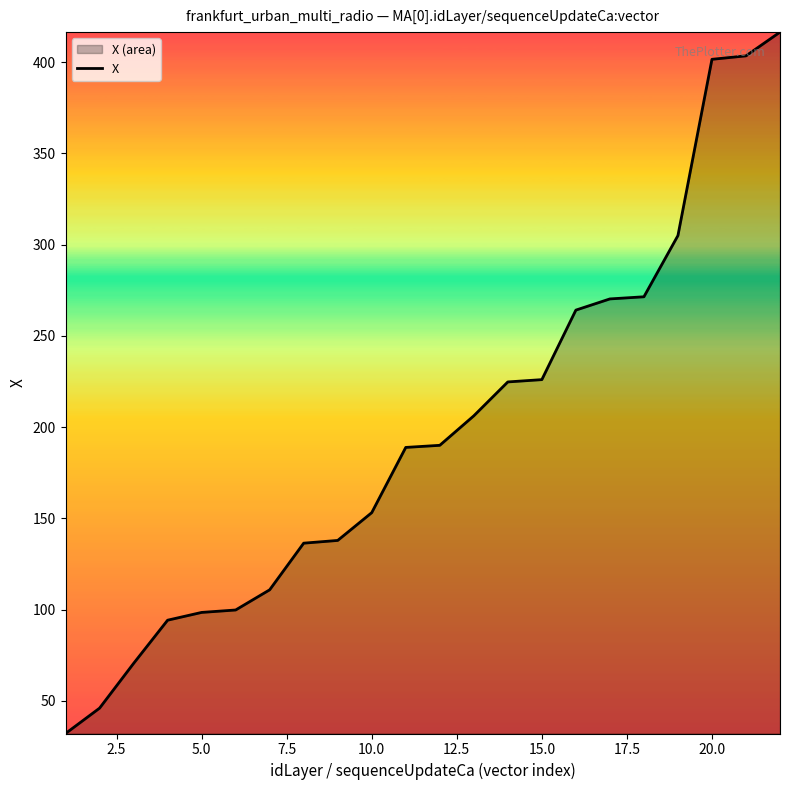

What is the difference between the maximum and minimum values?

384.3